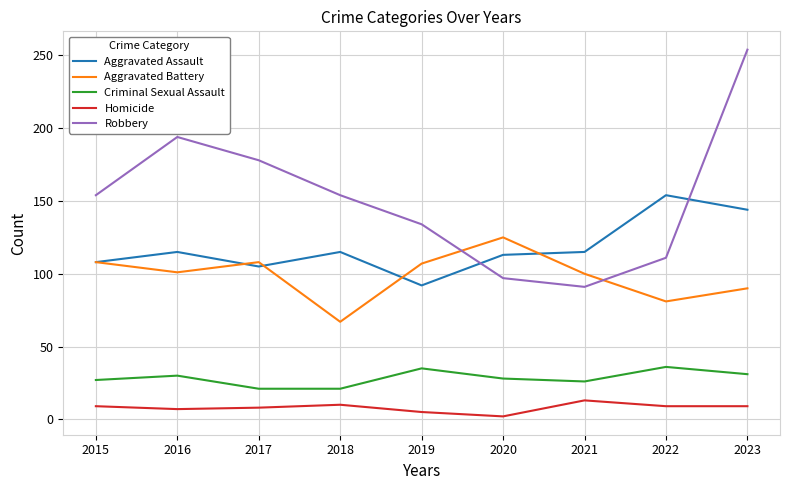

True or false: Homicide and Aggravated Battery intersect in this chart.

False